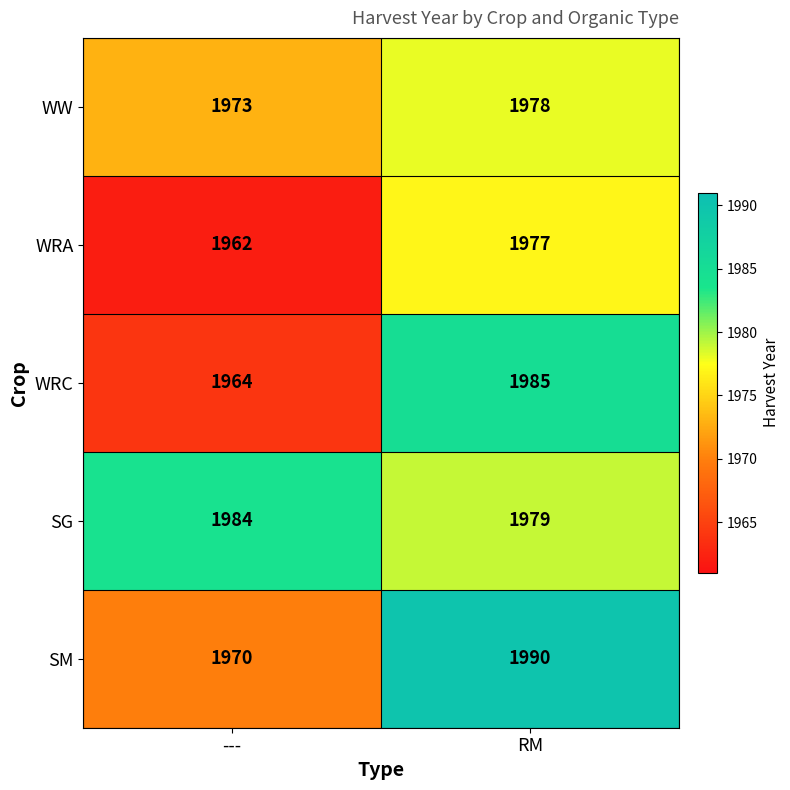

At which label is SG closest to 1981?

RM